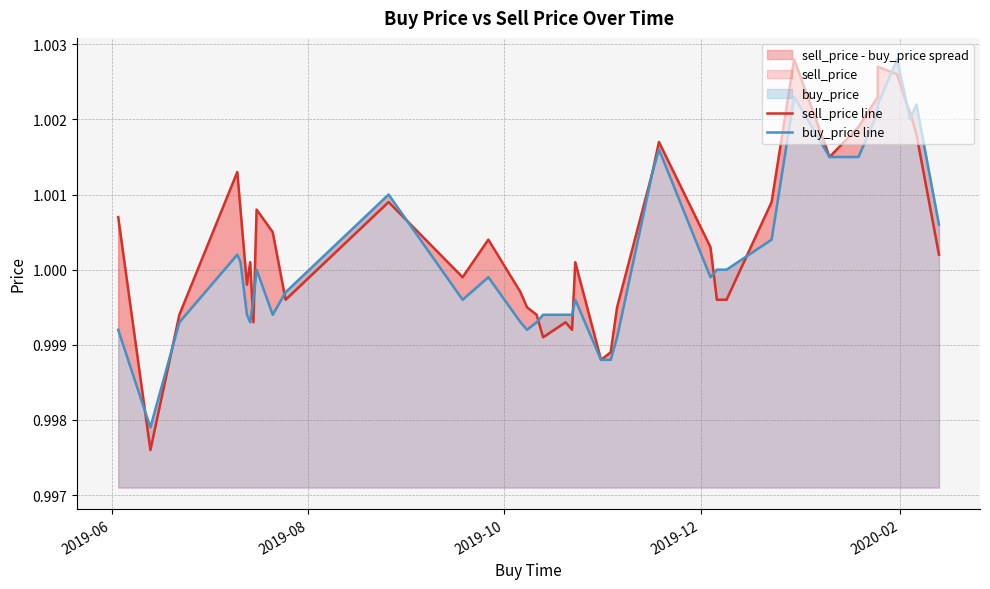

What is the smallest value displayed?

1.0